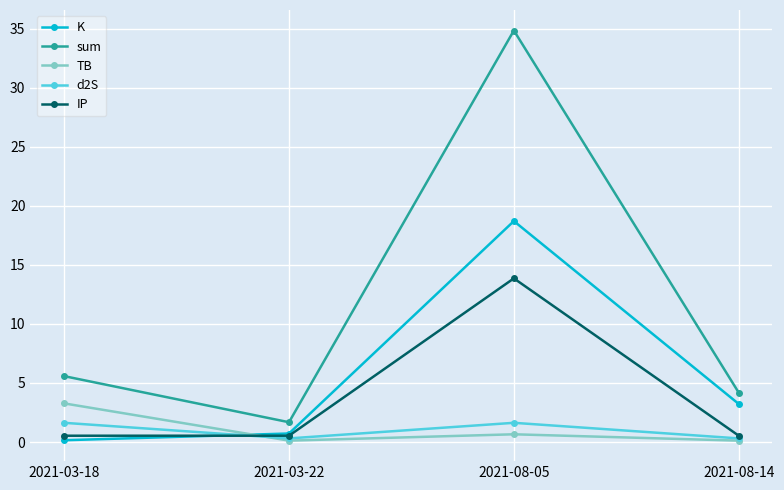

Reading right to left, transcribe all the data shown in this chart.

K: 3.2	18.7	0.7	0.1
sum: 4.2	34.9	1.7	5.6
TB: 0.1	0.7	0.1	3.3
d2S: 0.3	1.6	0.3	1.6
IP: 0.5	13.9	0.5	0.5